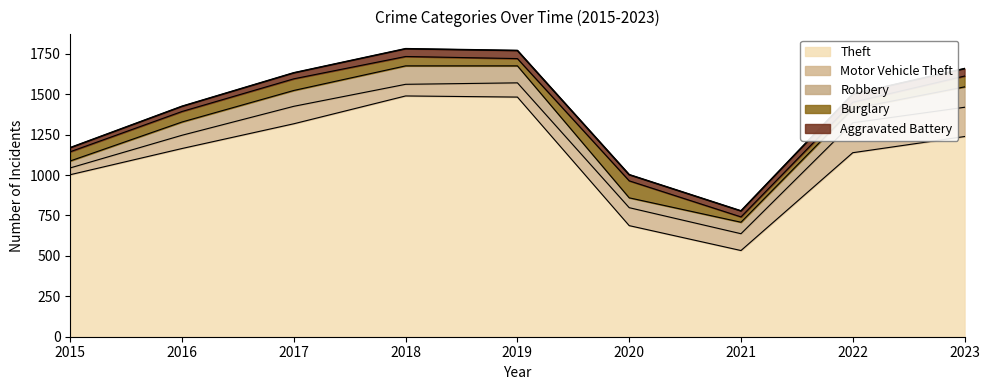

Which category has the highest value in the Motor Vehicle Theft series?

2022